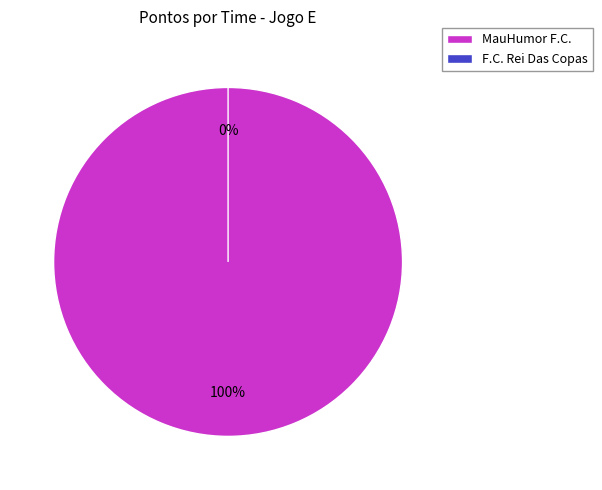

Rank the categories by value from lowest to highest.

F.C. Rei Das Copas, MauHumor F.C.